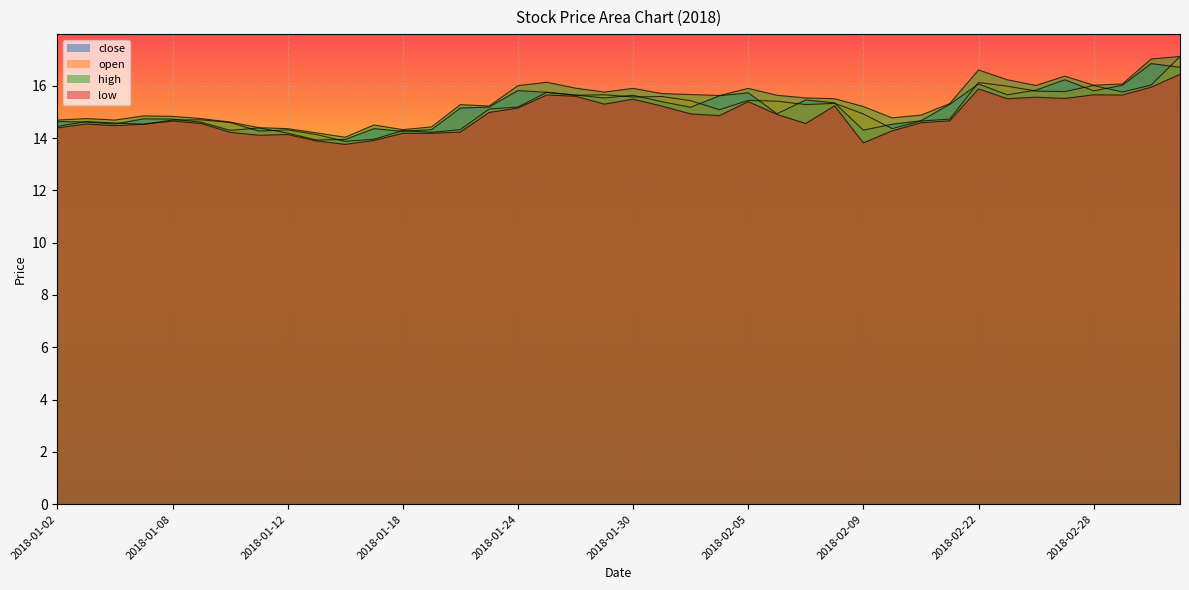

Between 2018-01-25 and 2018-02-06, which is larger?

2018-01-25